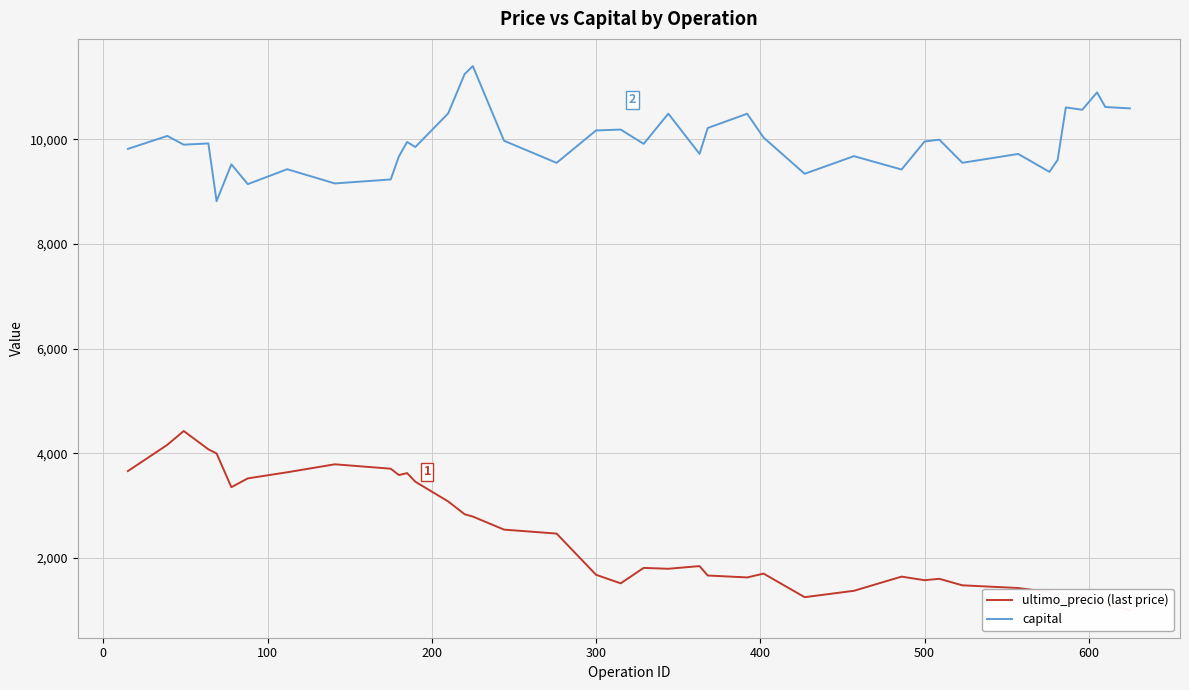

What is the maximum value for capital?

11396.1